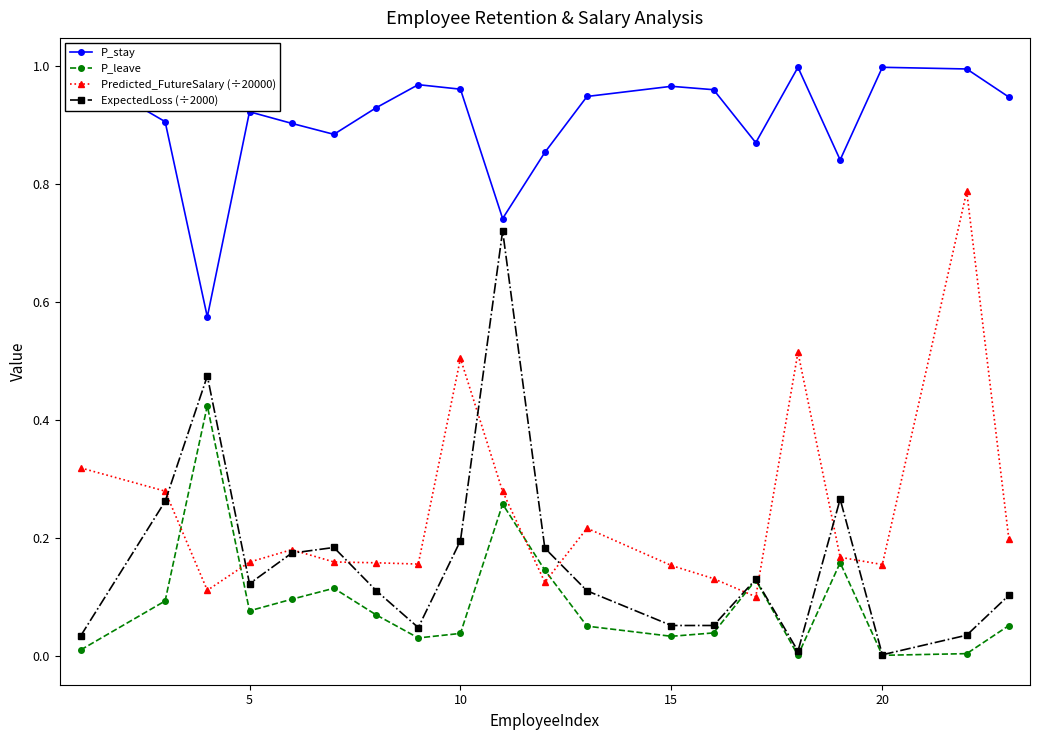

True or false: P_leave has more than 1 interior local peaks.

True